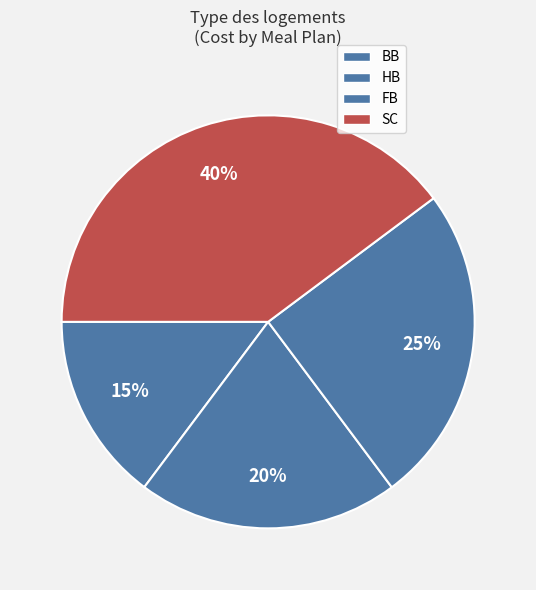

What is the ratio of the value at HB to the value at FB?

0.8